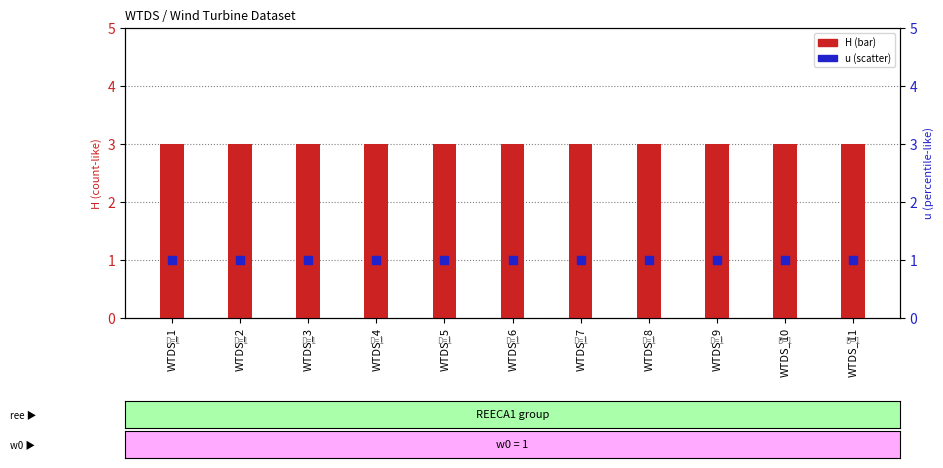

Is the value of u at WTDS_8 greater than the value of H at WTDS_2?

No